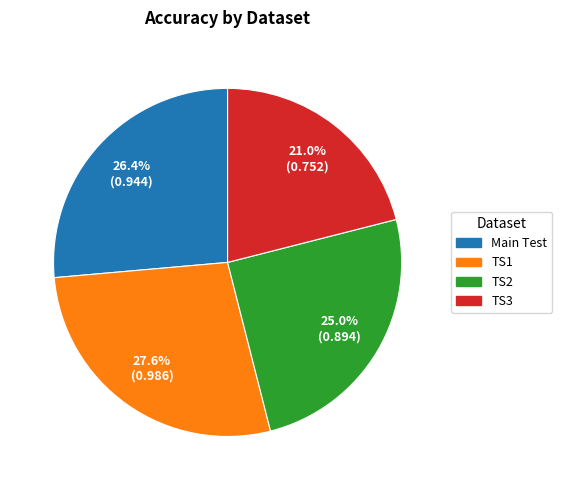

Is the sum of TS1 and TS3 greater than half?

No